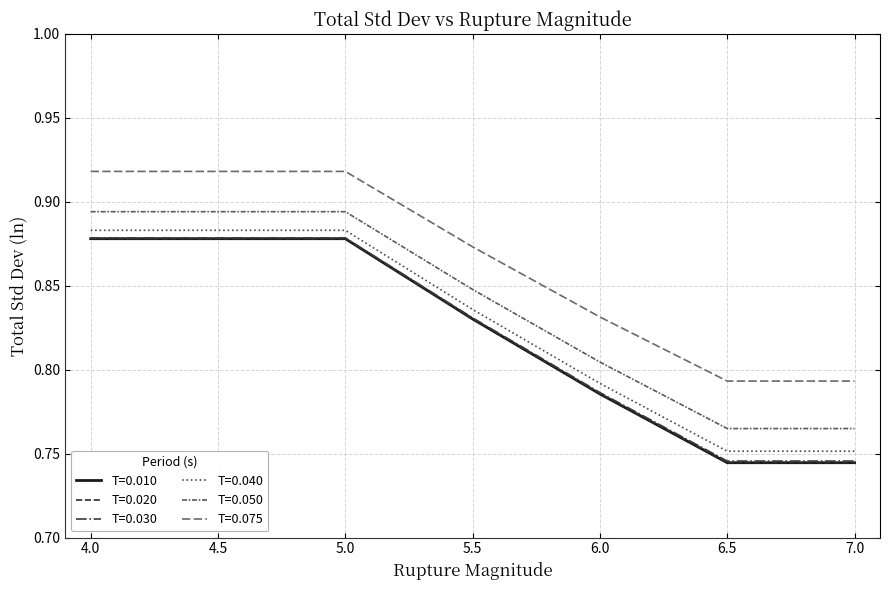

At which category is the sum across all series the highest?

4.0